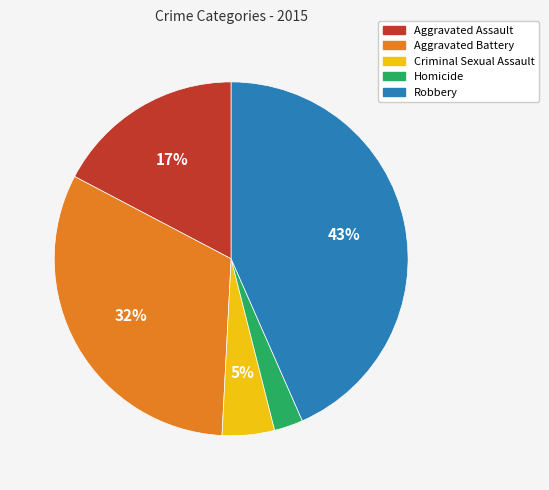

To the nearest percent, what is the average slice percentage?

20%